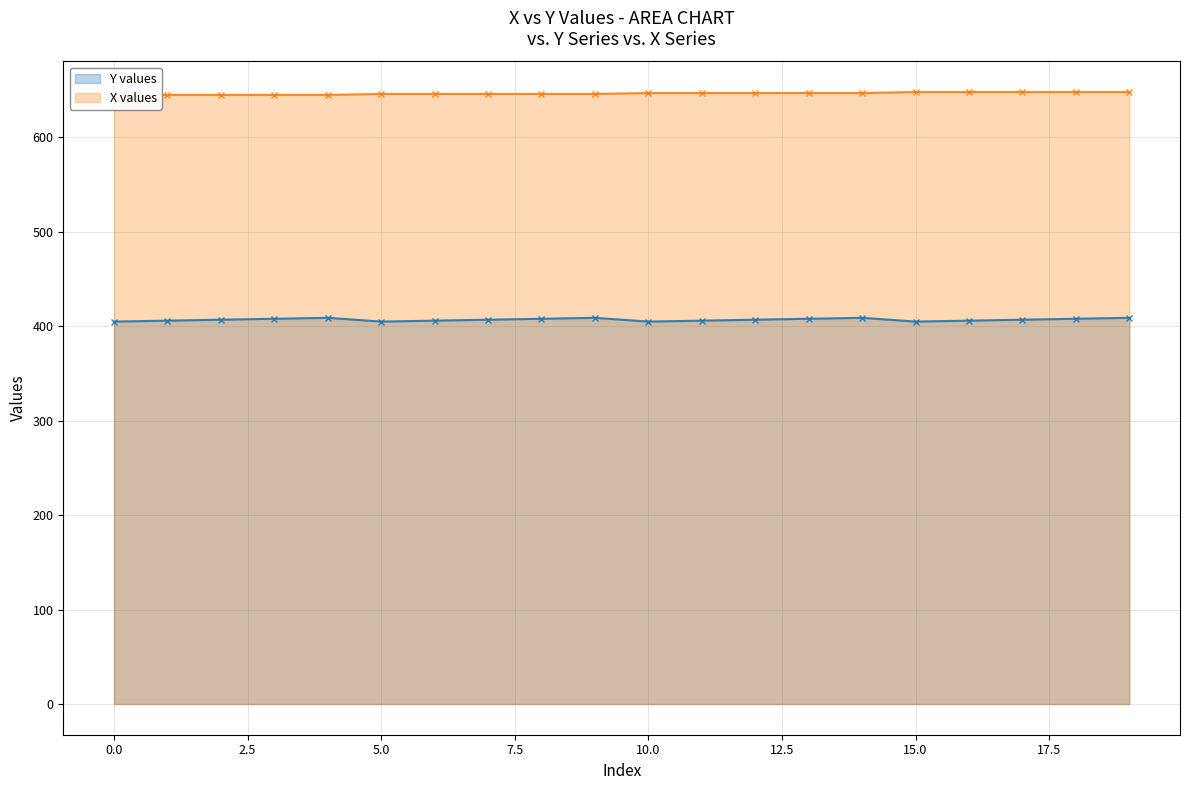

What is the value of the Y values point at the 17th from the left?

406